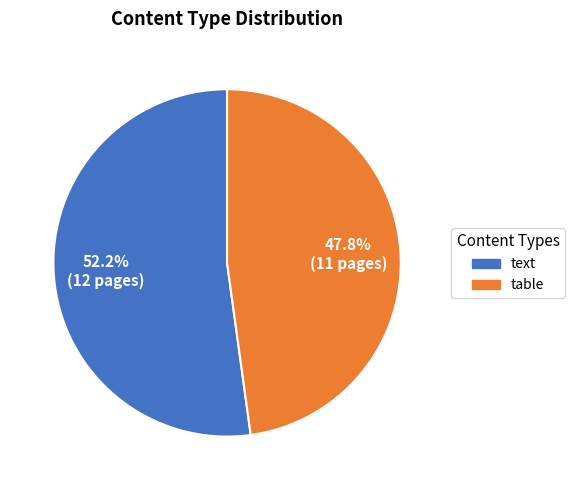

Which has a higher value, text or table?

text